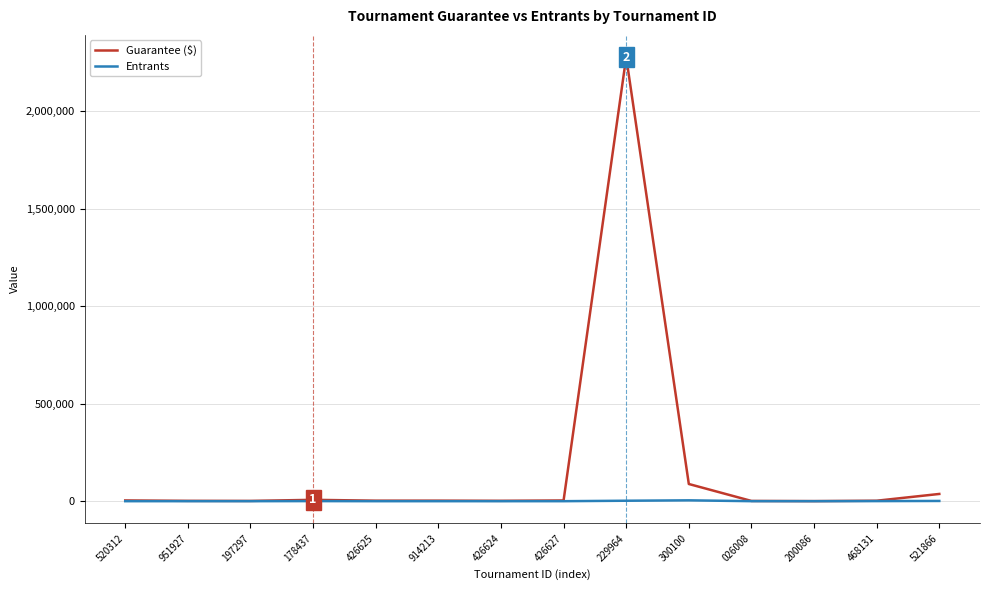

What is the sum of the Guarantee ($) values at 200086 and 520312?

4381